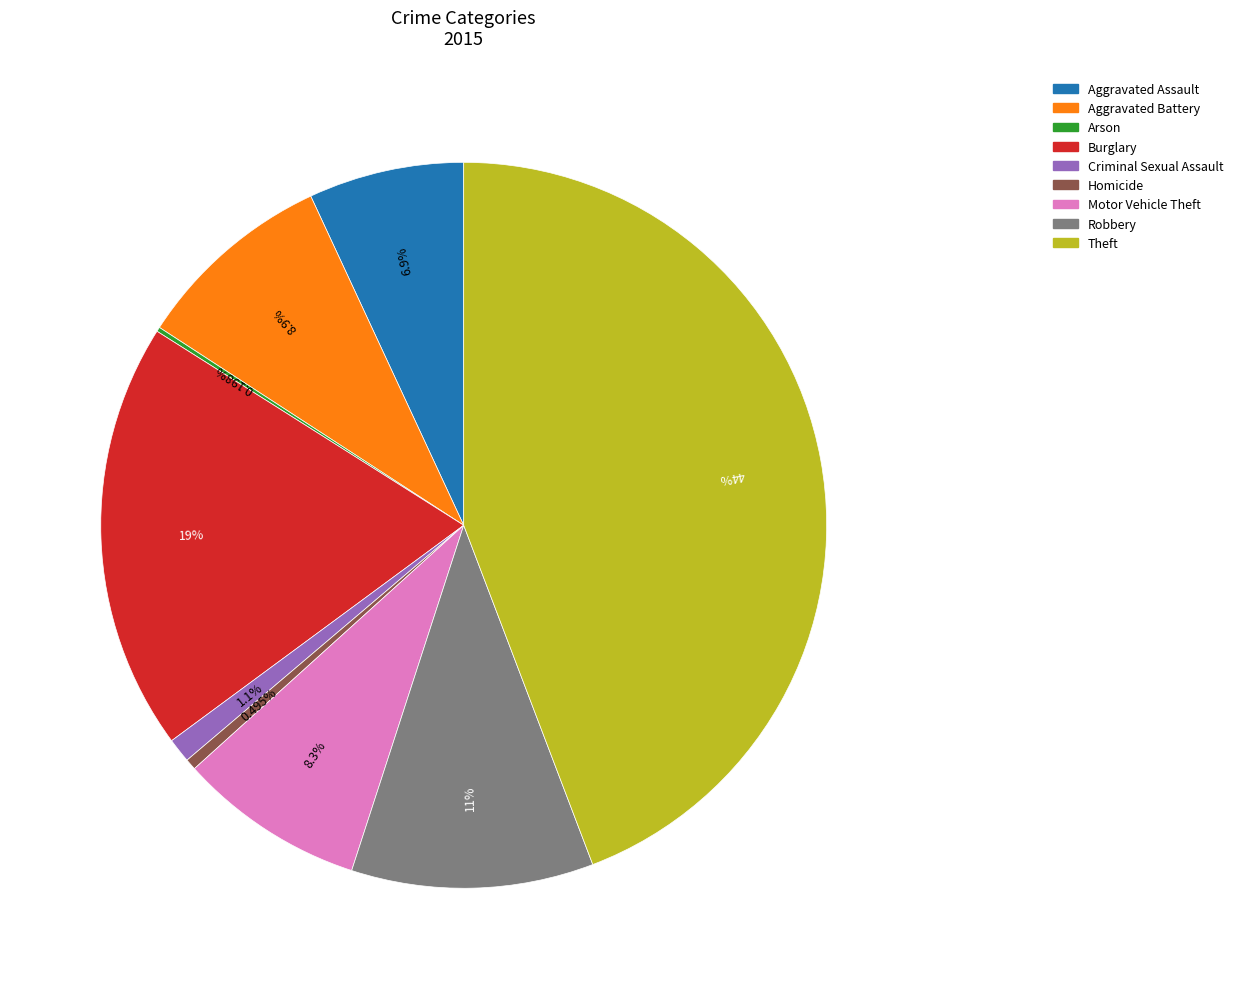

Which slice is the largest?

Theft